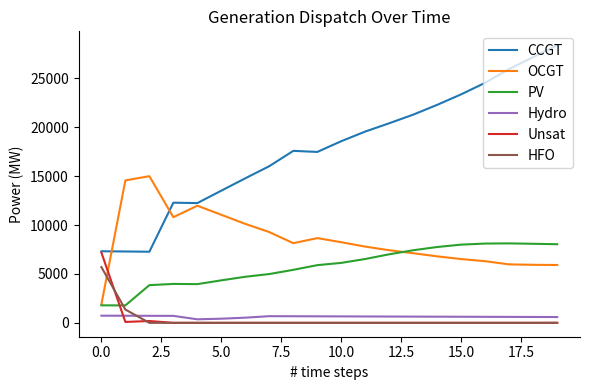

True or false: OCGT and Hydro intersect in this chart.

False